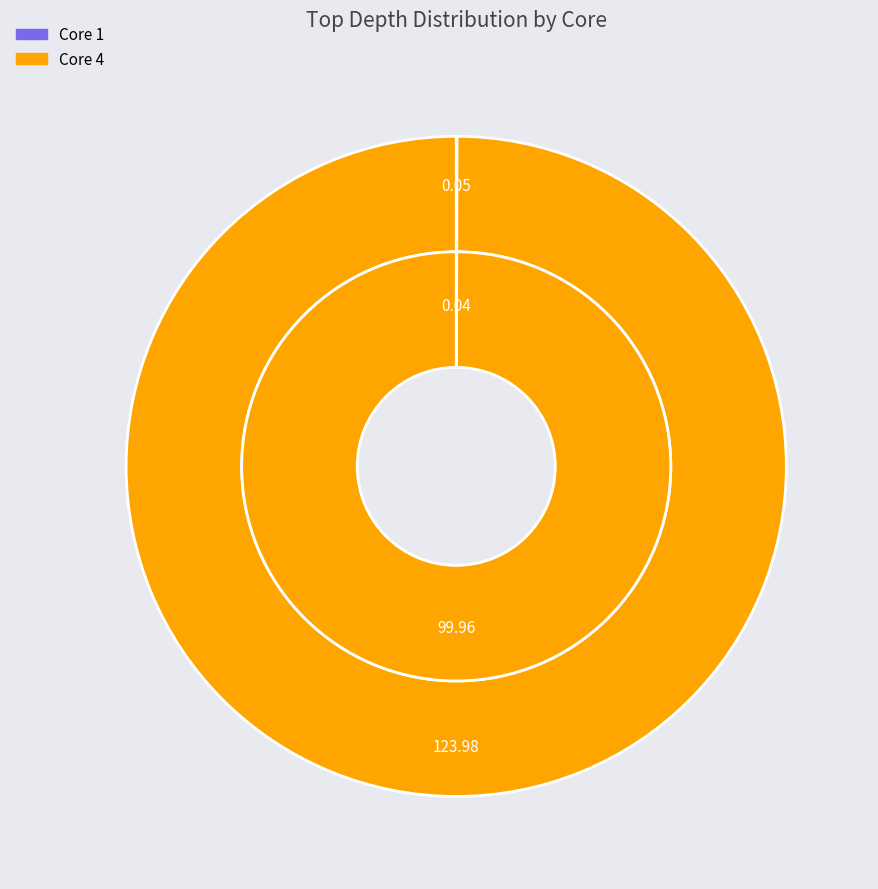

Which category has the biggest portion of the pie?

Core 4